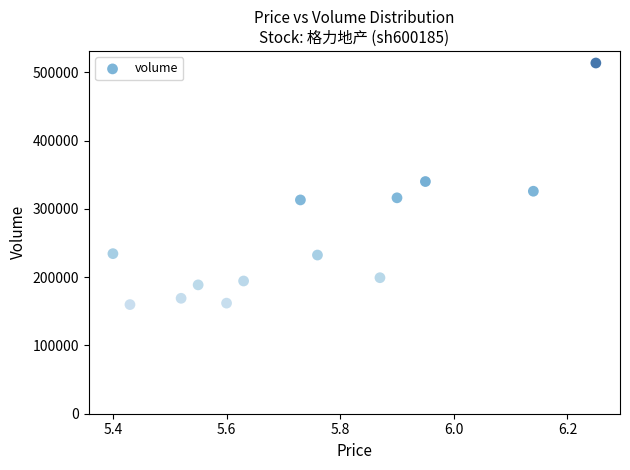

What is the range of Y values (max minus min)?

353853